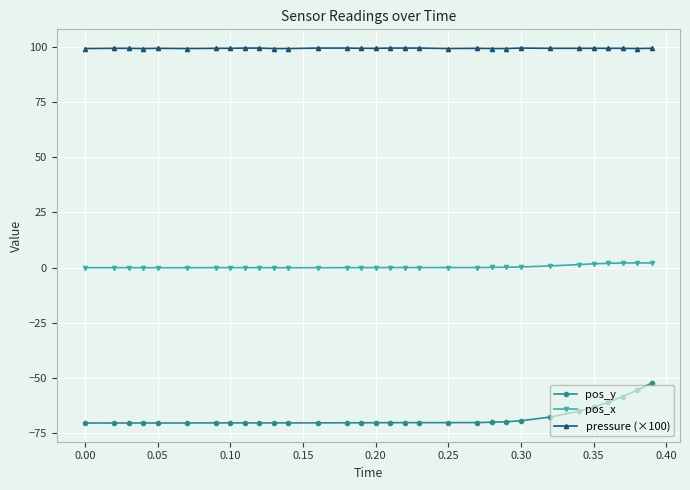

What is the average value of the pos_y series?

-68.1